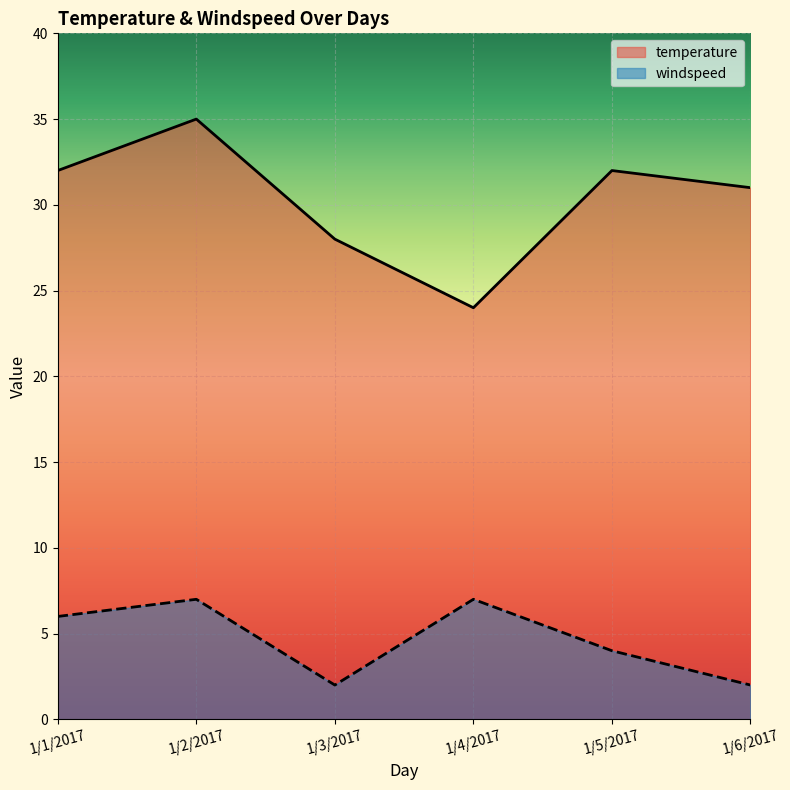

How many values in the temperature series exceed 32?

1